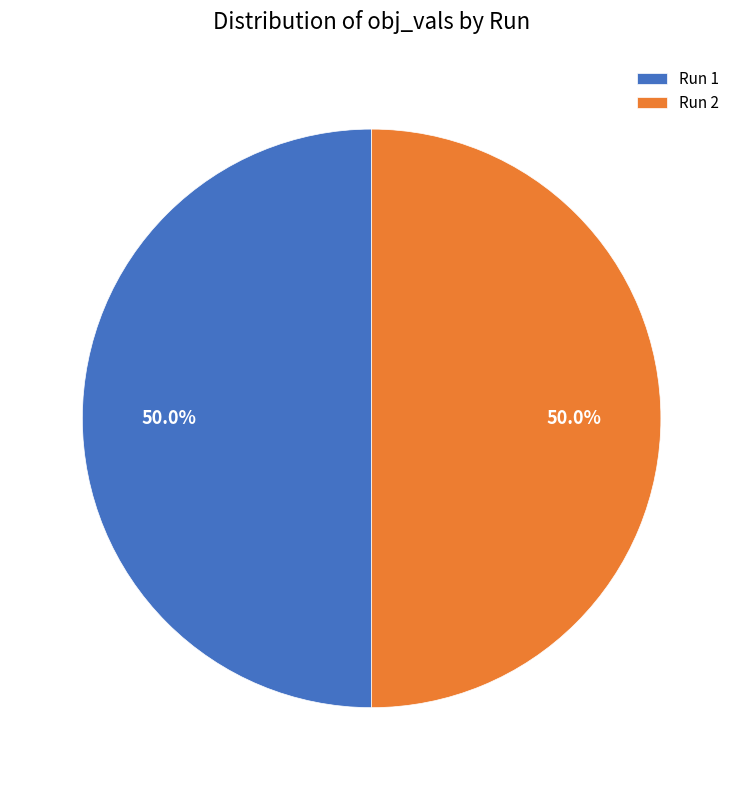

To the nearest percent, what is the average slice percentage?

50%